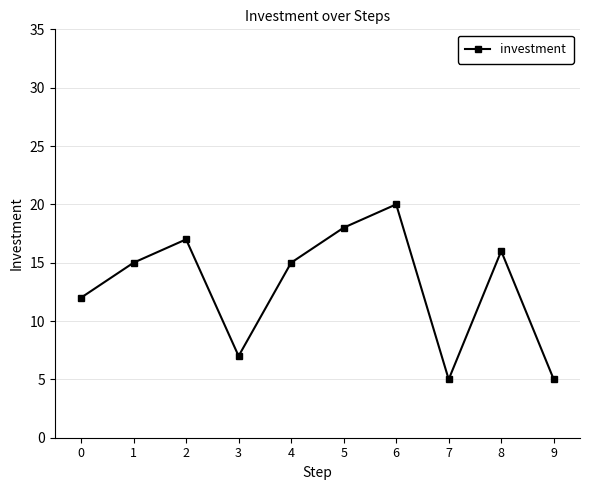

What is the change in value from 2 to 7?

-12